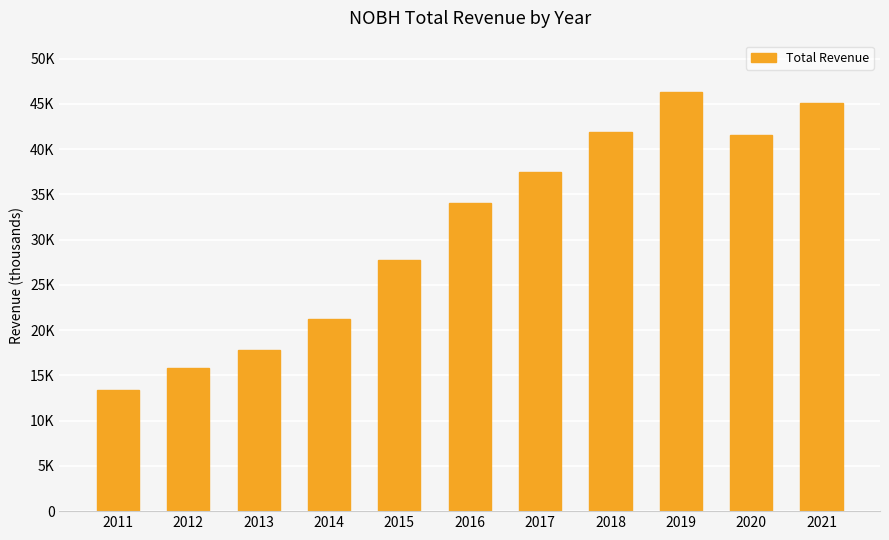

Which category has the highest value across all series?

2019